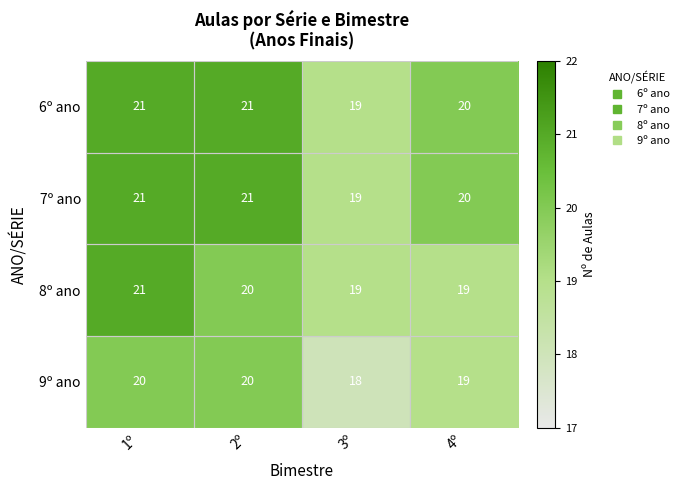

What is the sum of all 9º ano values?

77